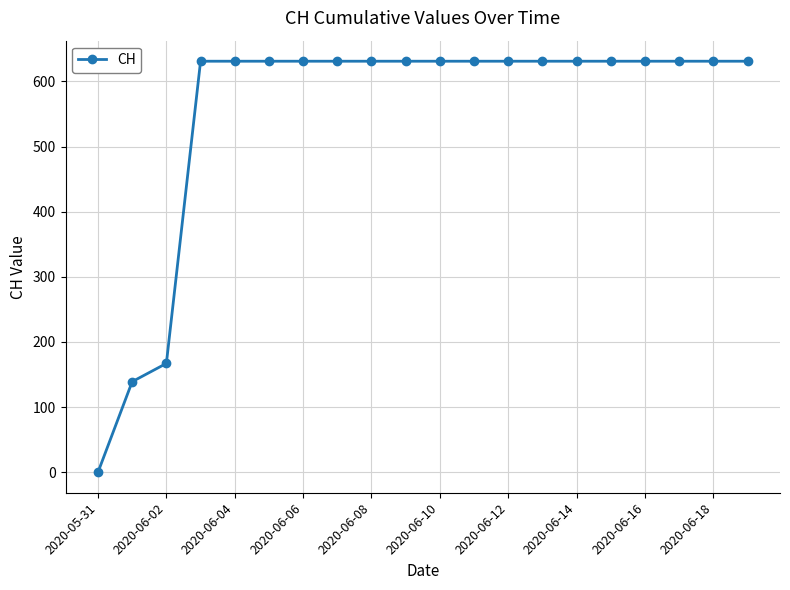

What is the average value?

552